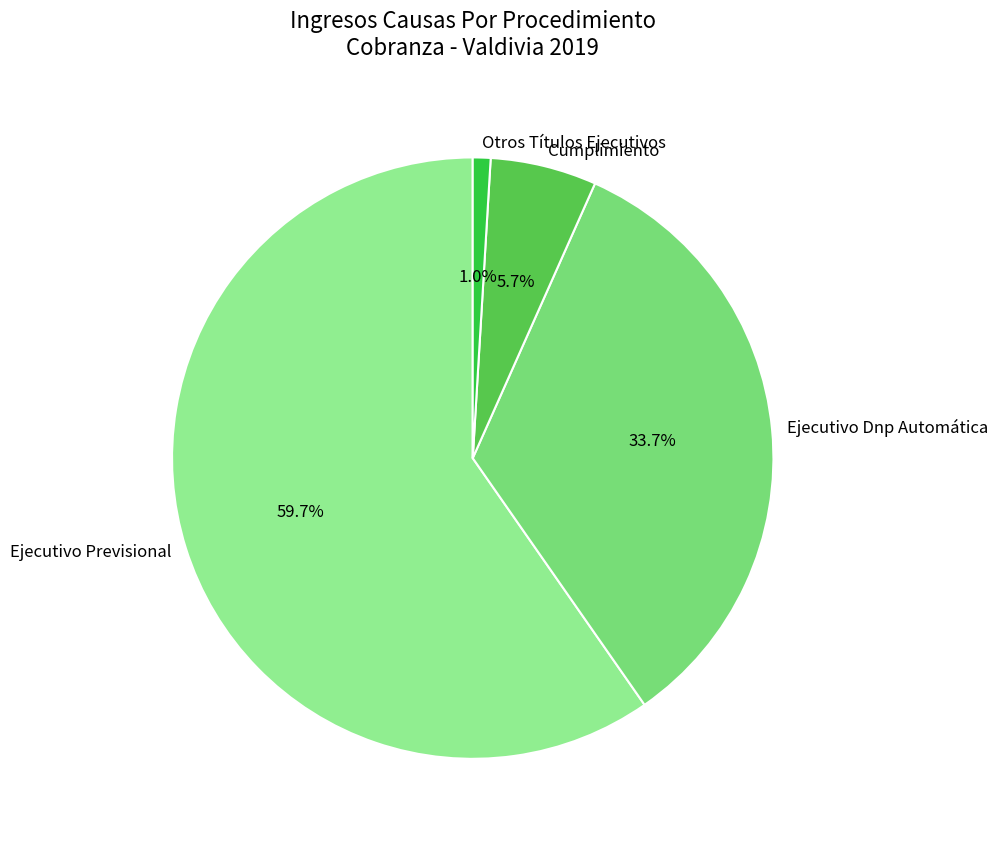

Combined, what portion of the pie is Cumplimiento and Otros Títulos Ejecutivos?

6.7%